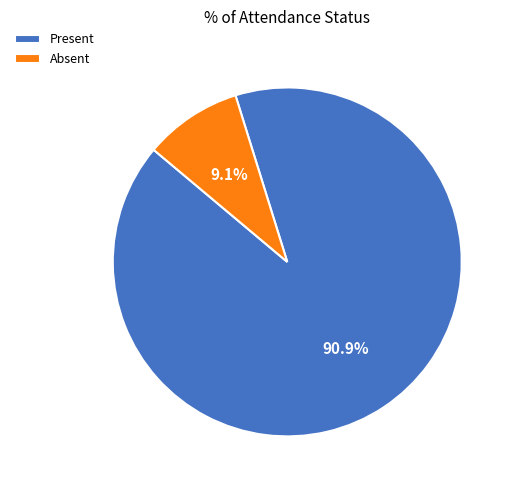

Combined, do Present and Absent account for over 50%?

Yes